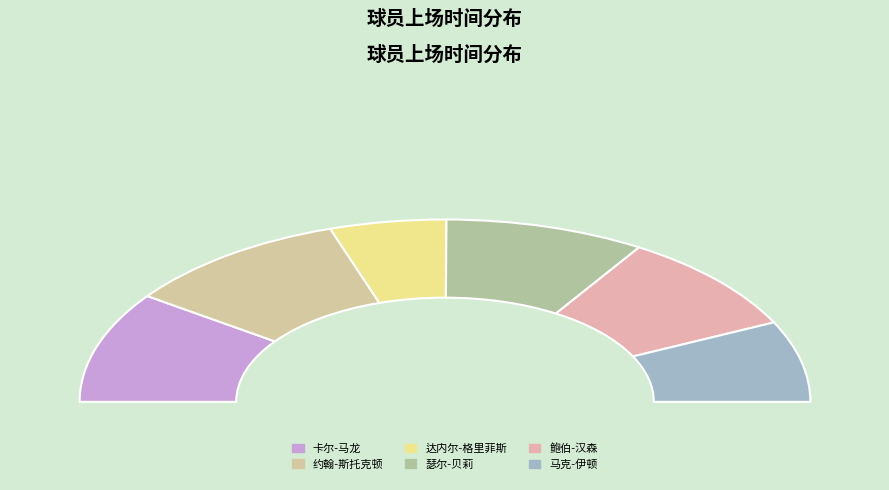

What is the total percentage of 达内尔-格里菲斯 and 卡尔-马龙?

30.0%